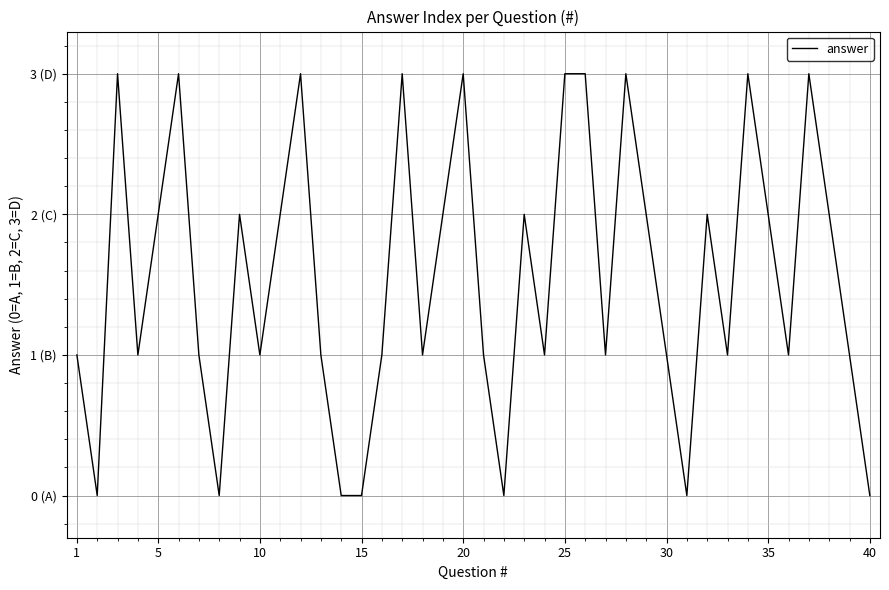

Does the chart display data point markers on the line(s)?

No